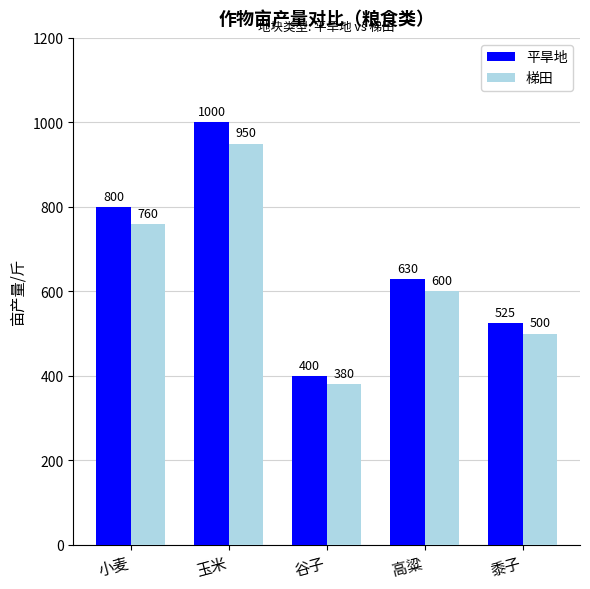

Is it true that 梯田 equals 211 at 谷子?

False